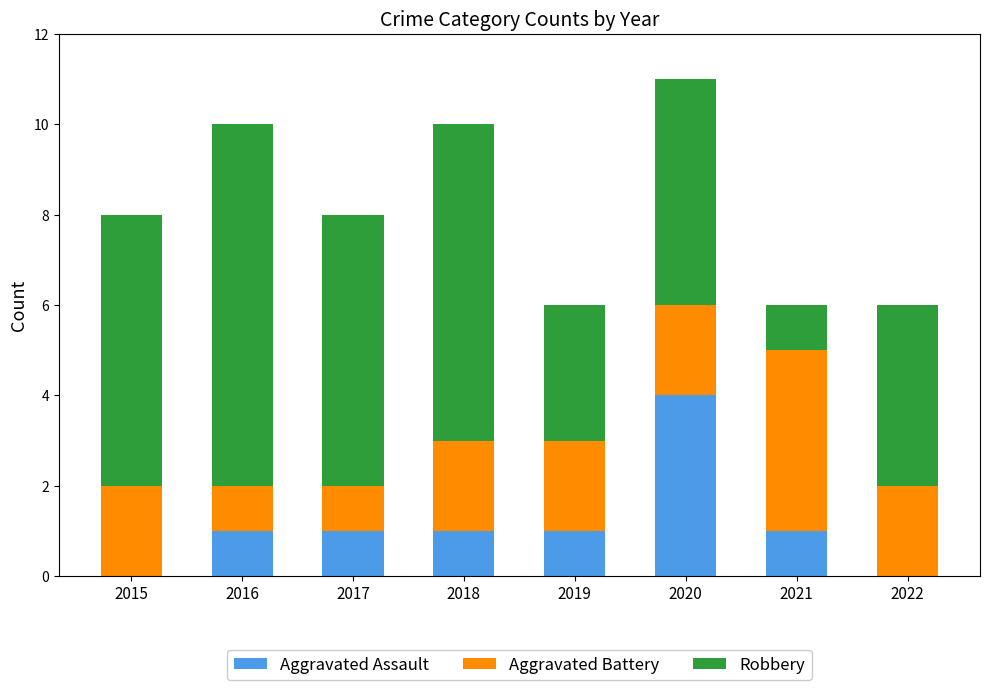

At which category is the sum across all series the highest?

2020